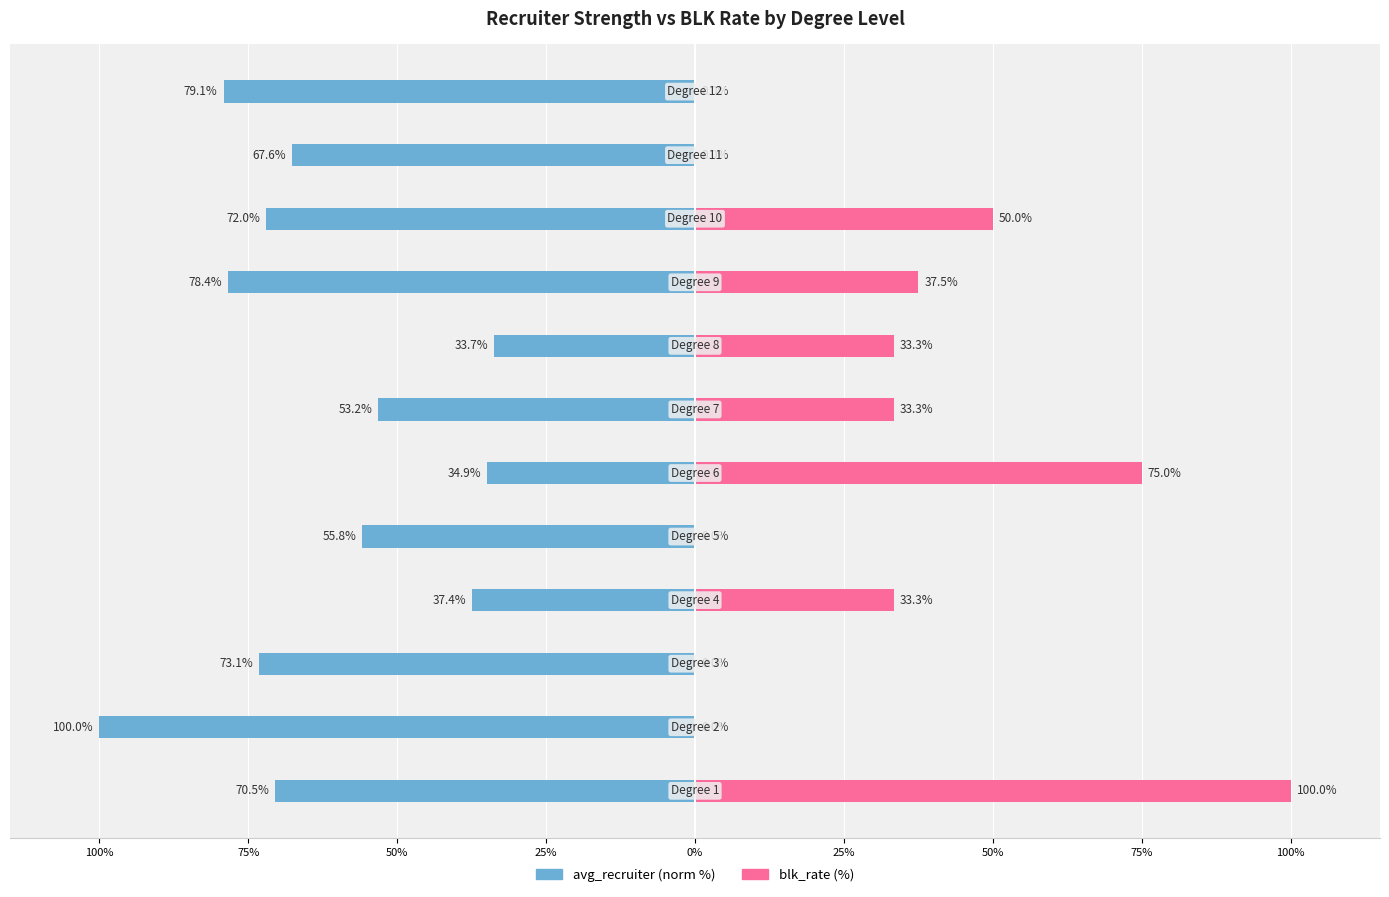

Which series has the widest spread of values?

blk_rate (%)